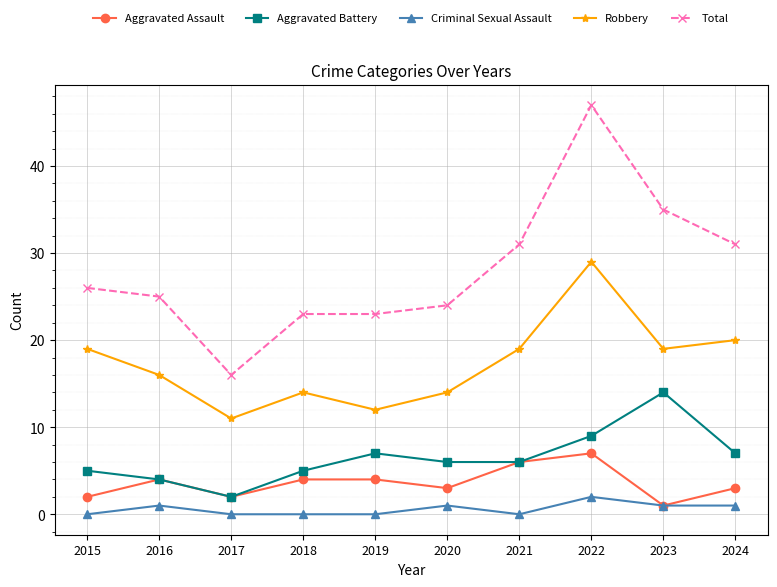

Reading left to right, list all the values displayed in this chart.

Aggravated Assault: 2015=2	2016=4	2017=2	2018=4	2019=4	2020=3	2021=6	2022=7	2023=1	2024=3
Aggravated Battery: 2015=5	2016=4	2017=2	2018=5	2019=7	2020=6	2021=6	2022=9	2023=14	2024=7
Criminal Sexual Assault: 2015=0	2016=1	2017=0	2018=0	2019=0	2020=1	2021=0	2022=2	2023=1	2024=1
Robbery: 2015=19	2016=16	2017=11	2018=14	2019=12	2020=14	2021=19	2022=29	2023=19	2024=20
Total: 2015=26	2016=25	2017=16	2018=23	2019=23	2020=24	2021=31	2022=47	2023=35	2024=31